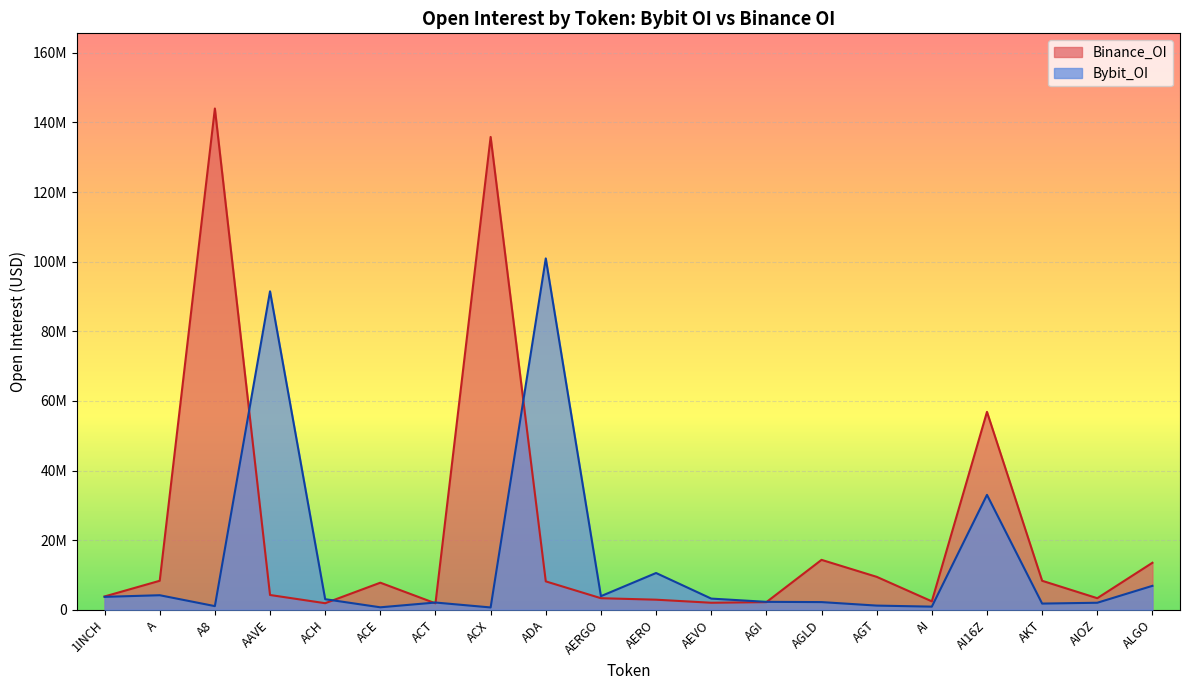

What is the smallest value displayed?

650761